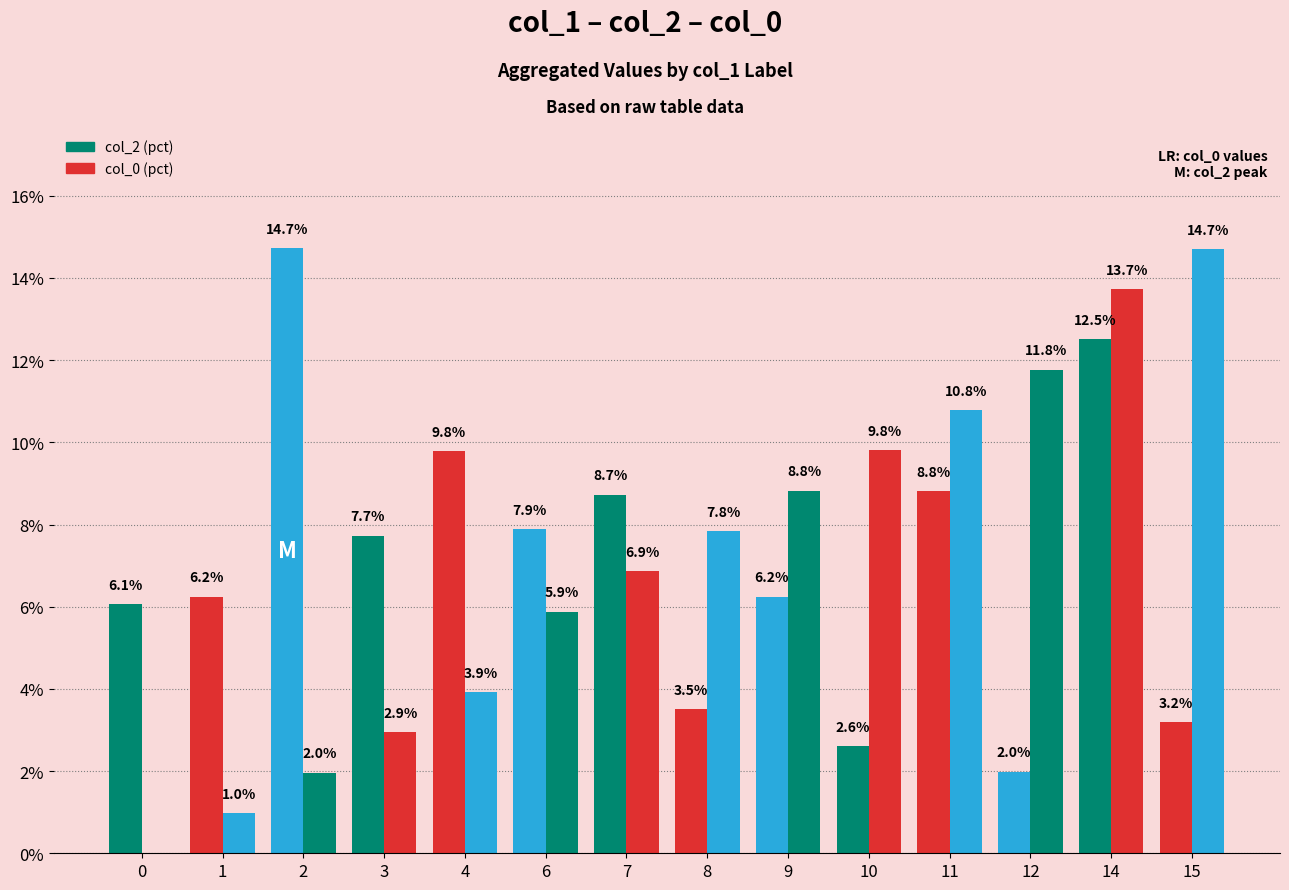

How many groups of bars are there?

14